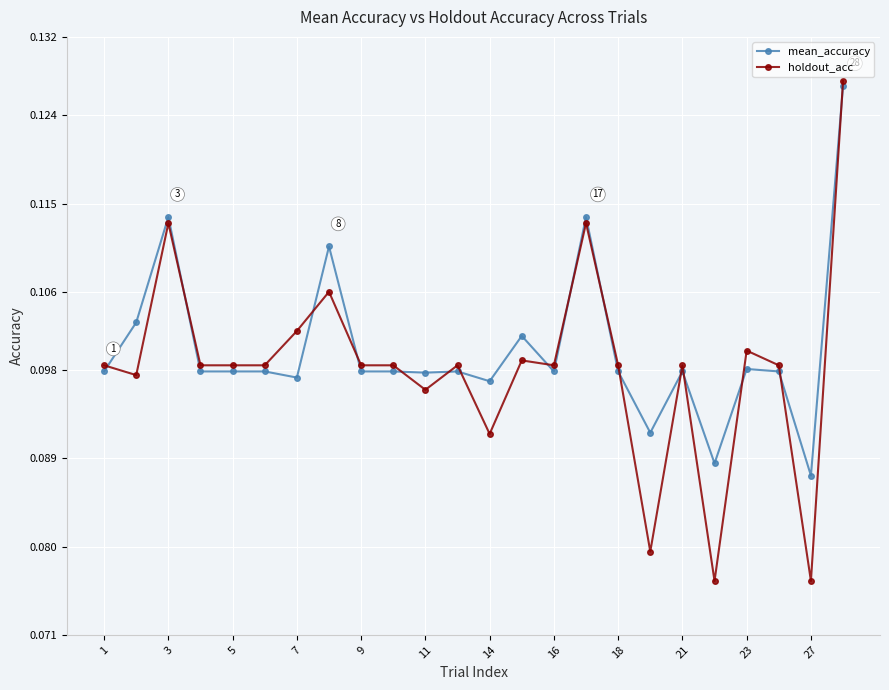

Which series has the widest spread of values?

holdout_acc